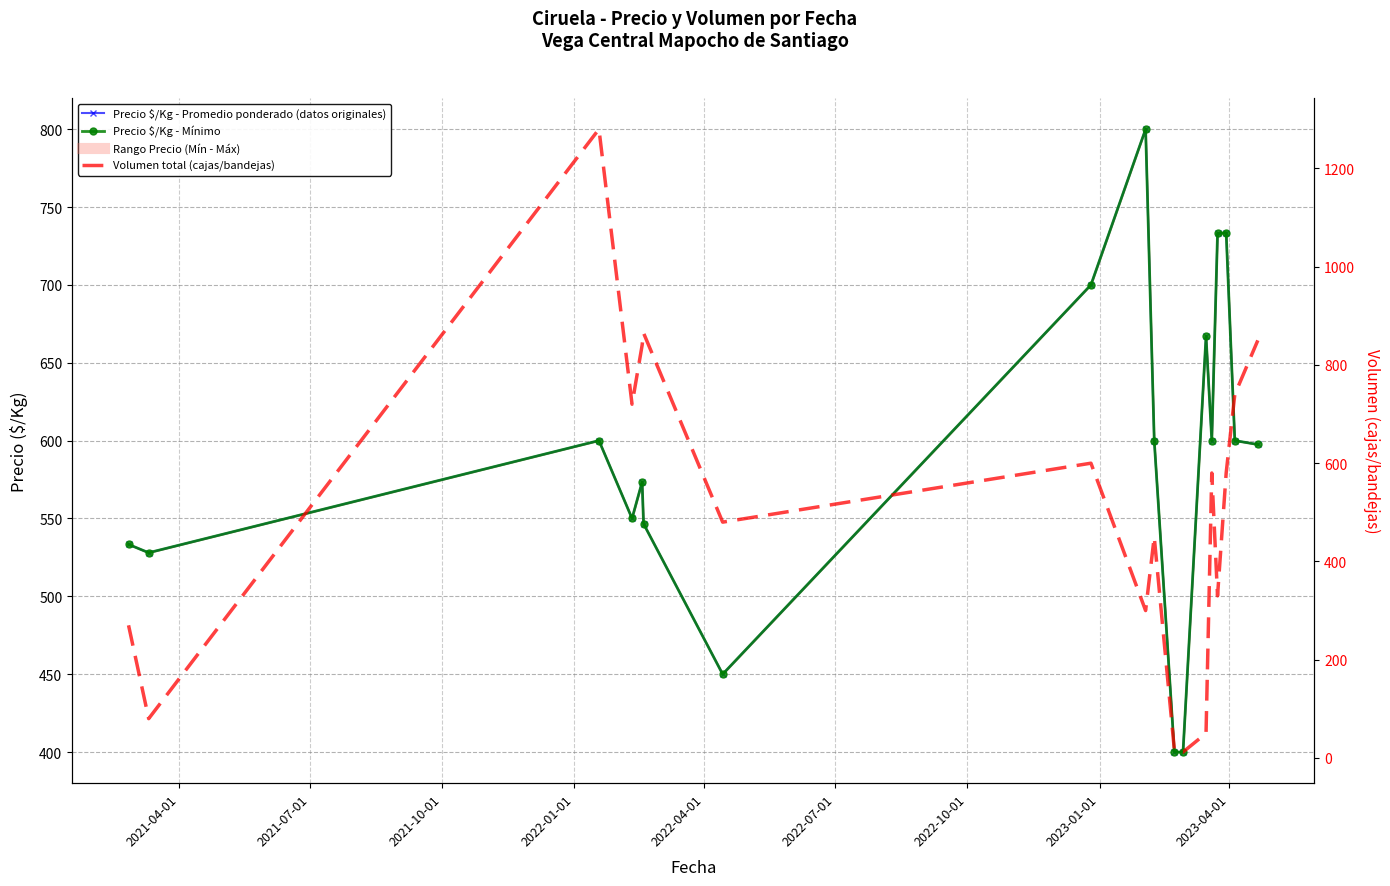

Where does the Precio $/Kg - Mínimo series first go above 600?

2023-01-01